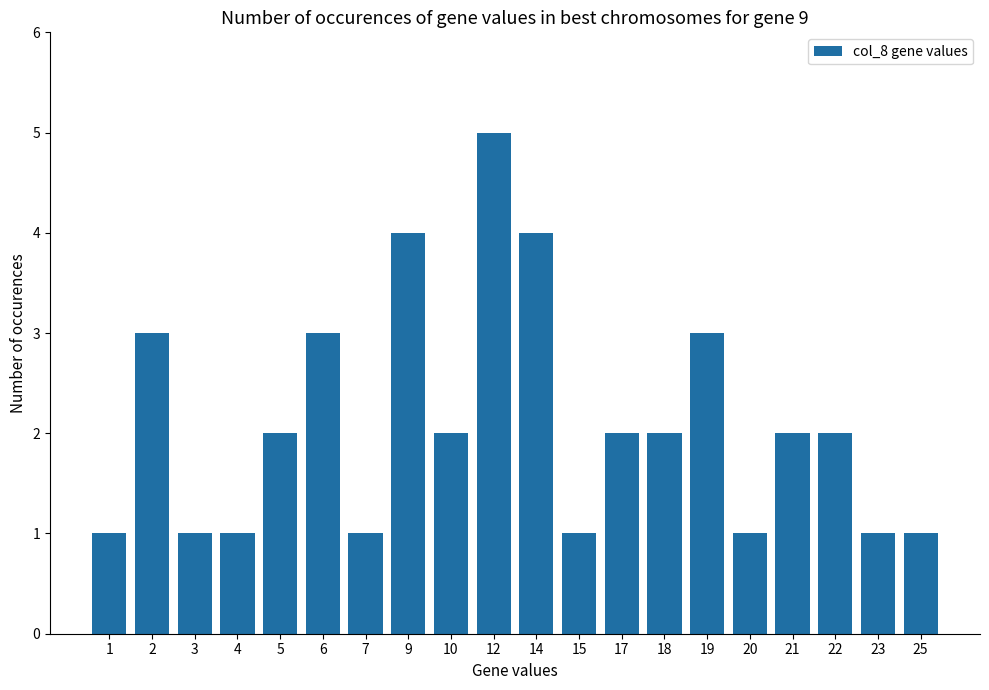

Is it true that the value at 4 is 1?

True